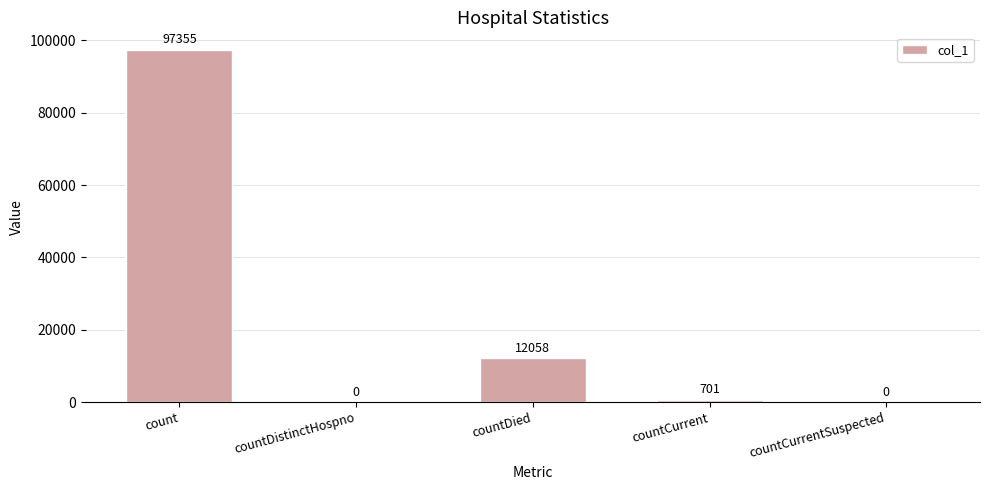

What is the greatest value displayed?

97355